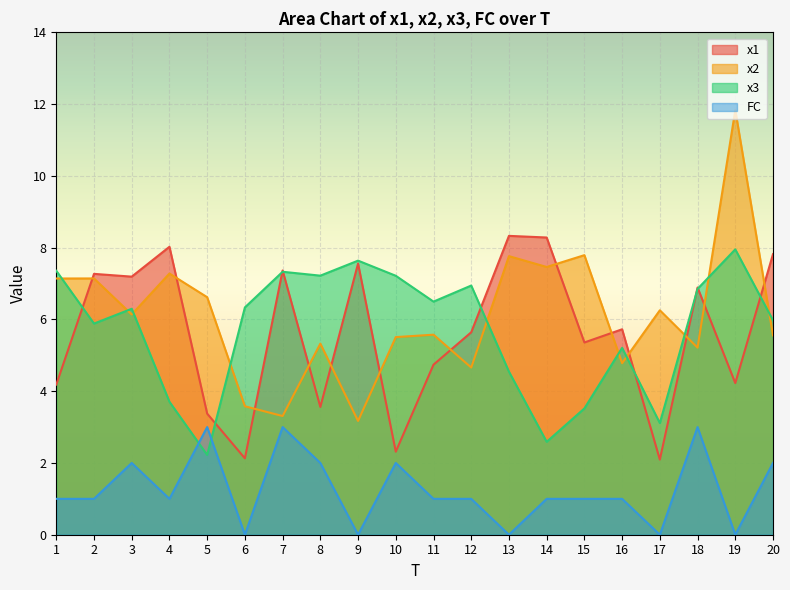

Which series has the largest total across all categories?

x2